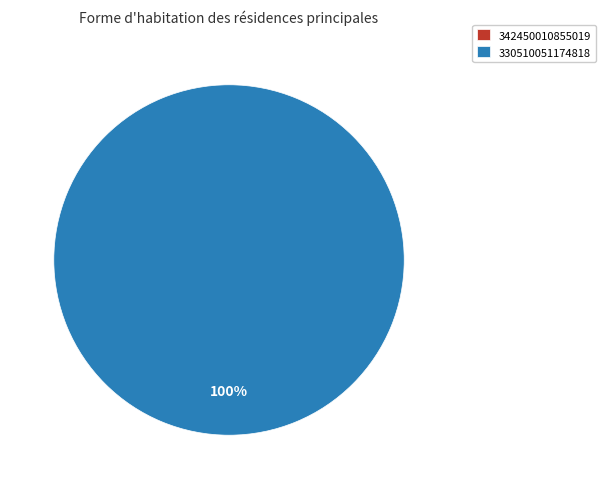

Rank the categories by value from lowest to highest.

342450010855019, 330510051174818